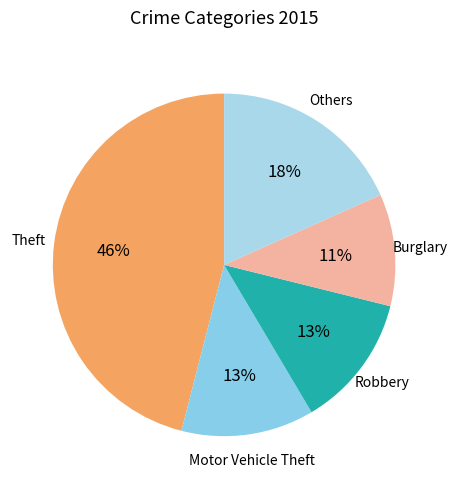

Is there any slice that represents more than half of the pie?

No